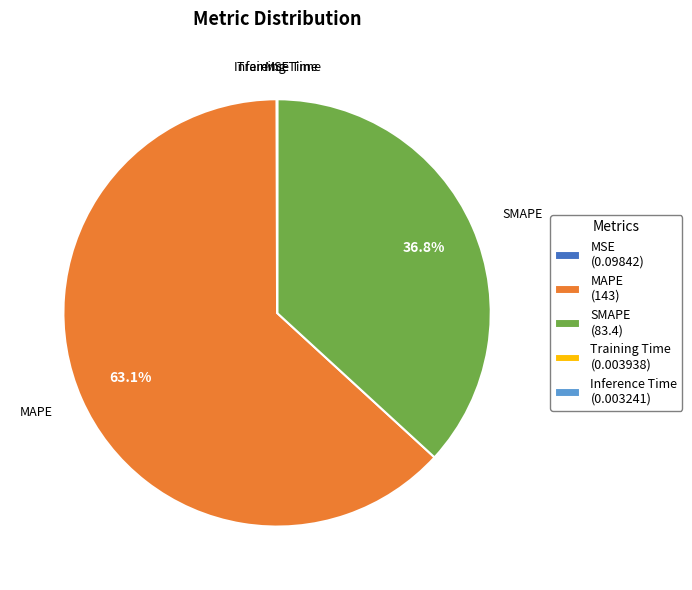

Which slice is the largest?

MAPE